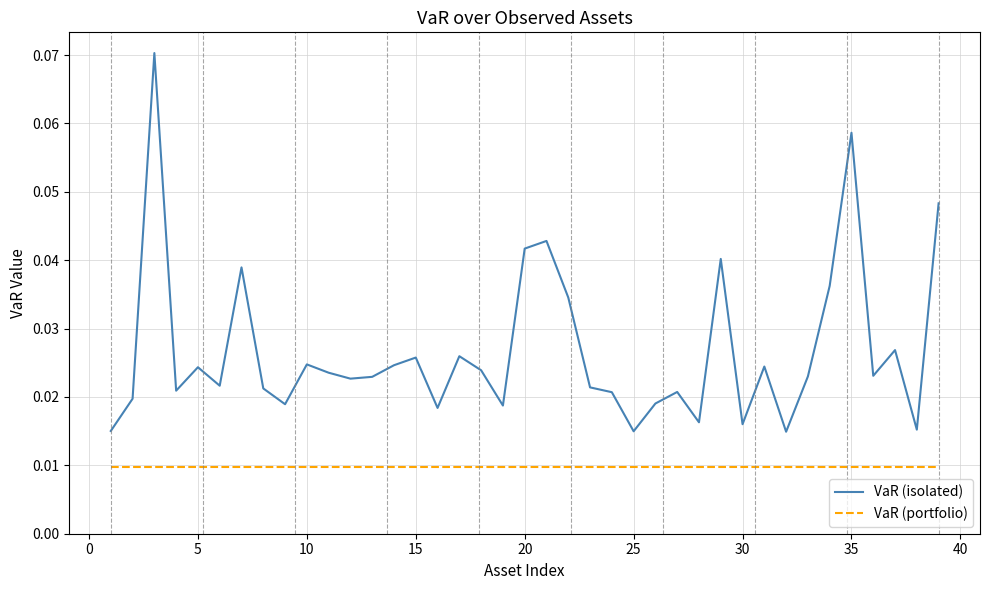

True or false: VaR (portfolio) and VaR (isolated) intersect in this chart.

False